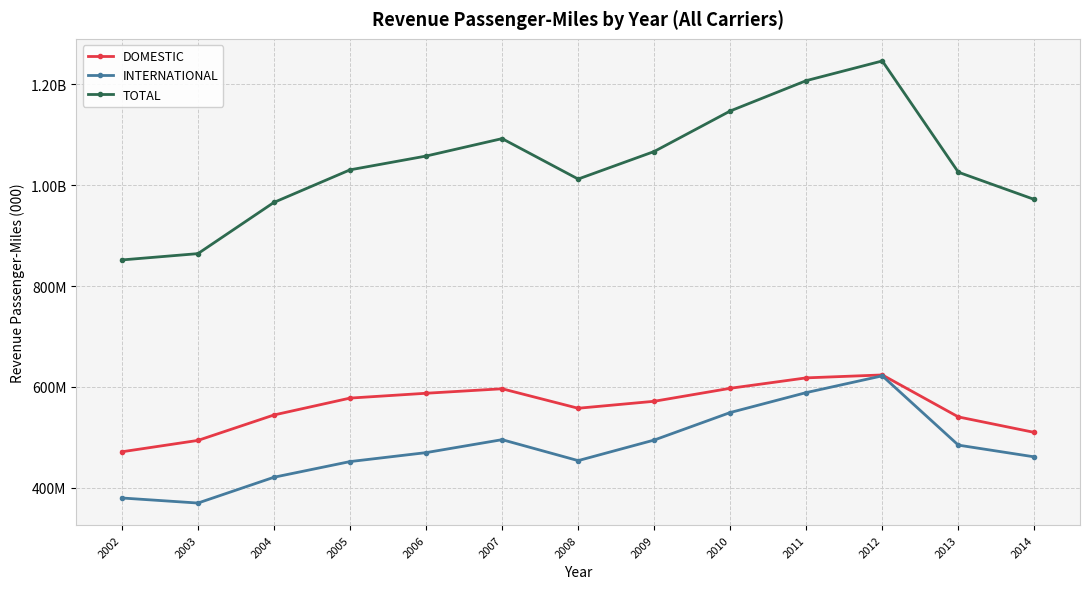

The INTERNATIONAL series shows 454134840 at 2008. True or false?

True